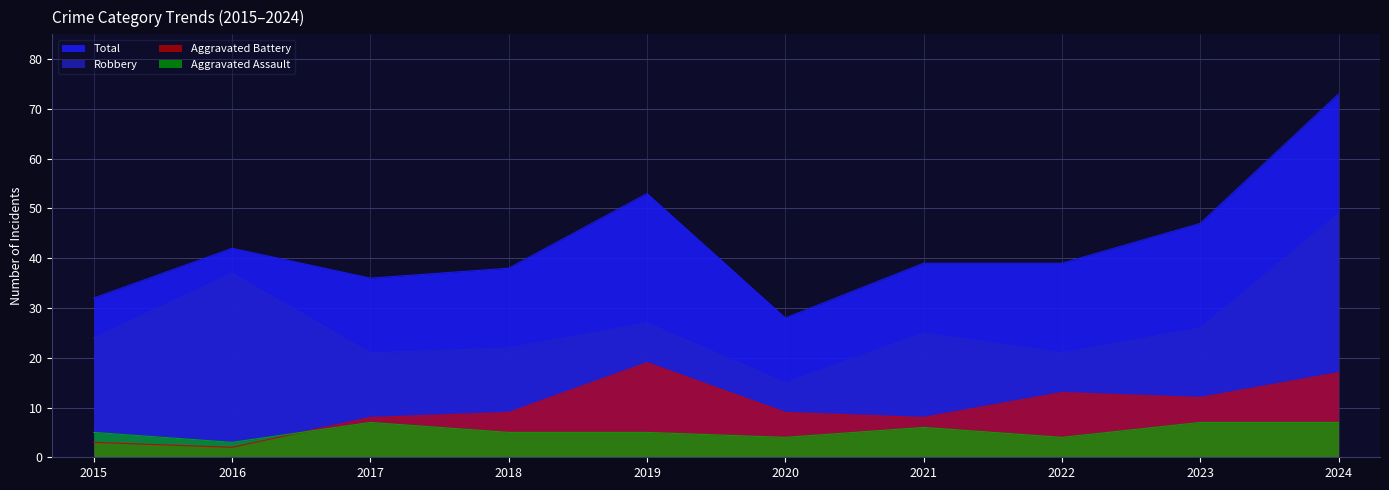

Where is the first local minimum for Total?

2017